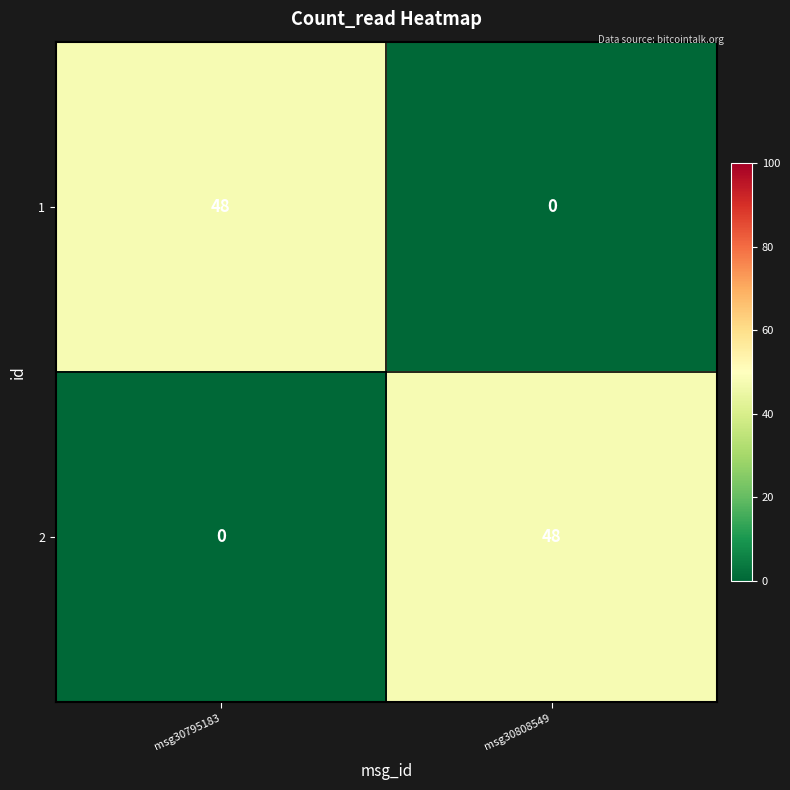

Which category has the highest value in the 1 series?

msg30795183